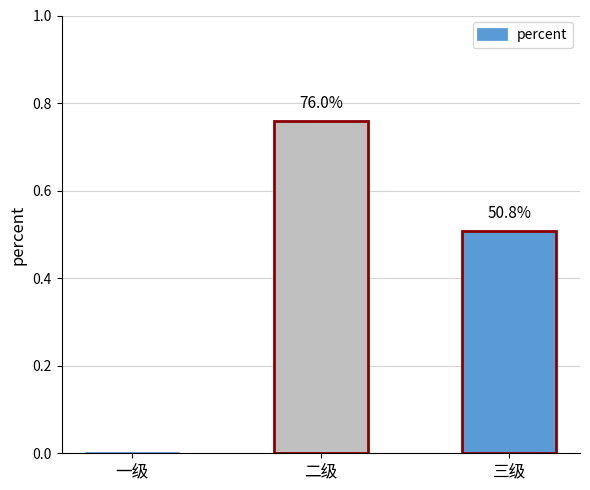

The chart shows a value of 0.5 at 三级. True or false?

True